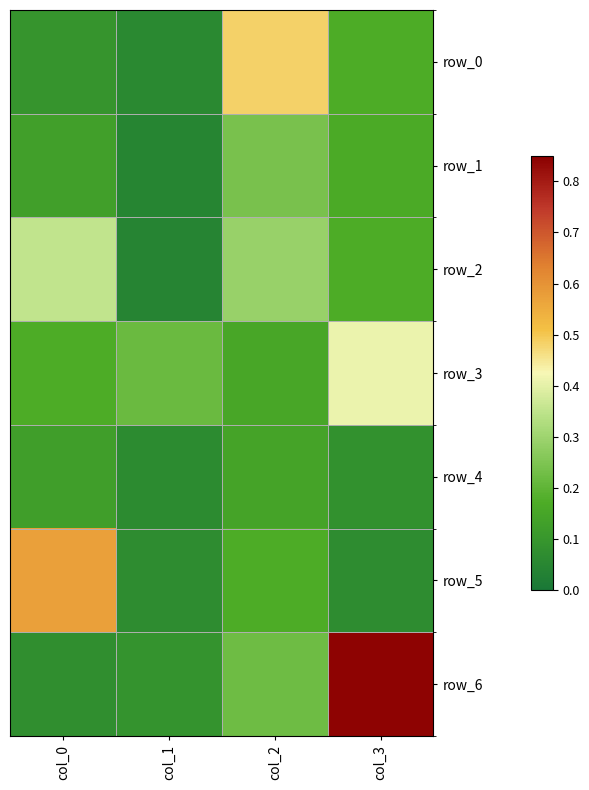

Which label corresponds to the smallest value in the chart?

col_1